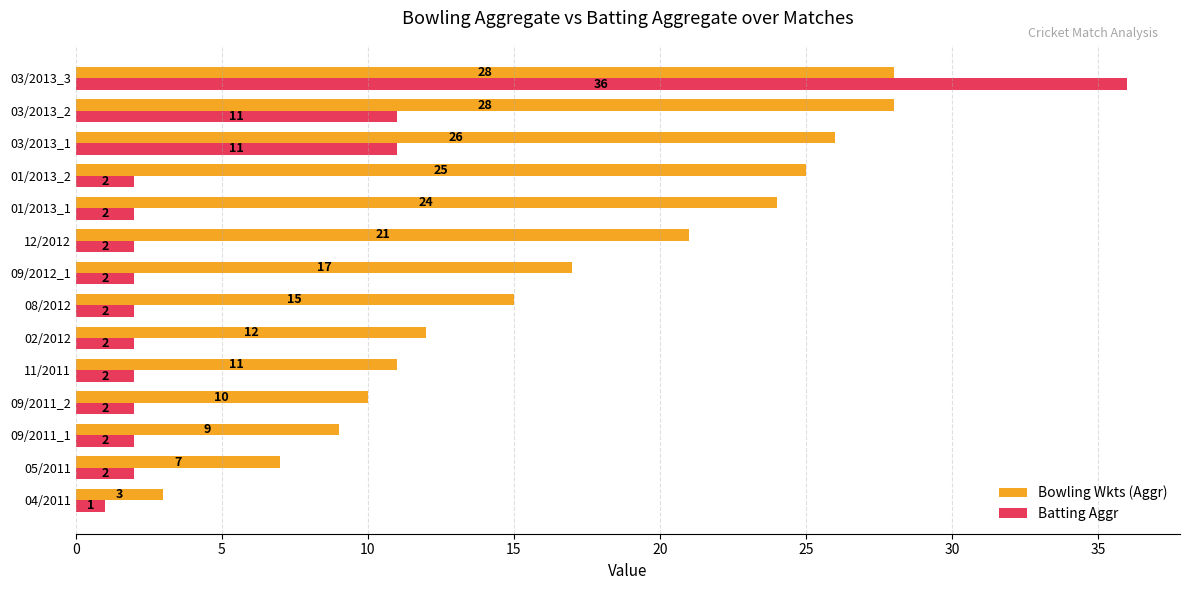

What is the difference between the maximum and minimum values in the Bowling Wkts (Aggr) series?

25